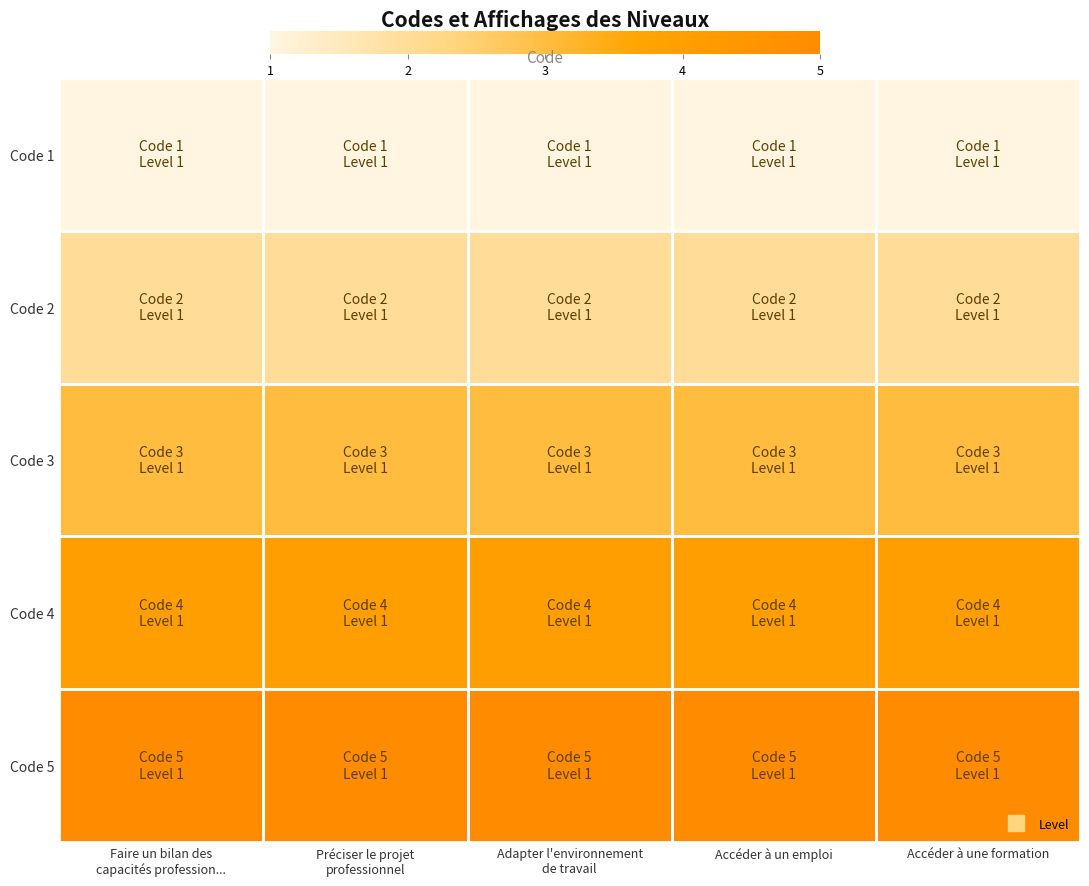

List the series in order of their overall mean, lowest first.

Code 1, Code 2, Code 3, Code 4, Code 5